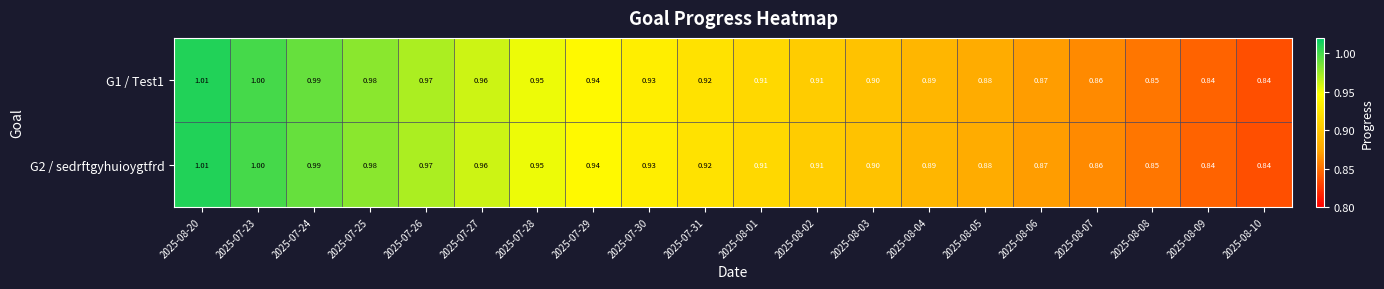

Which has a higher value, 2025-07-23 or 2025-08-09?

2025-07-23